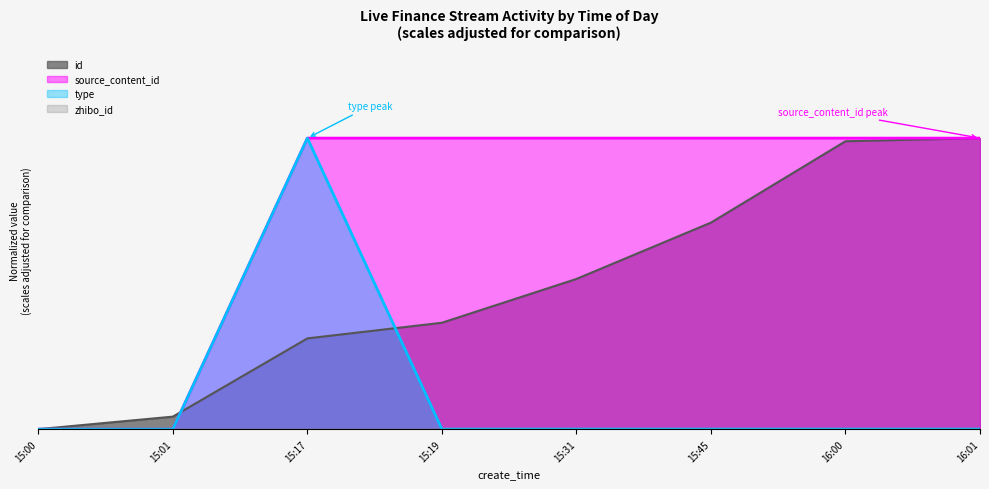

True or false: id and source_content_id cross at least once.

True